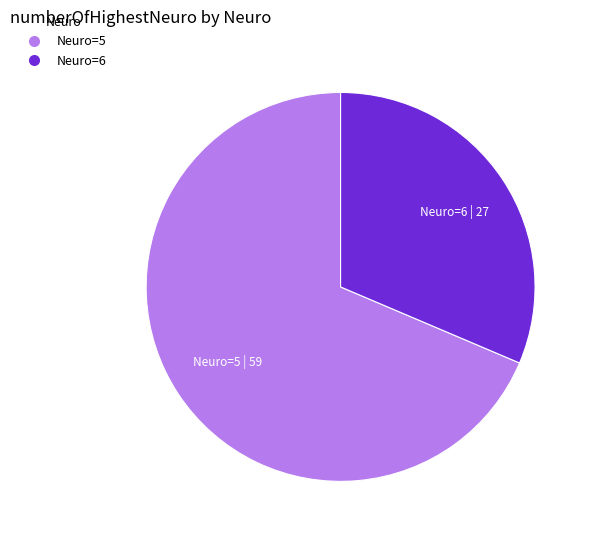

Is there a majority slice in this chart?

Yes